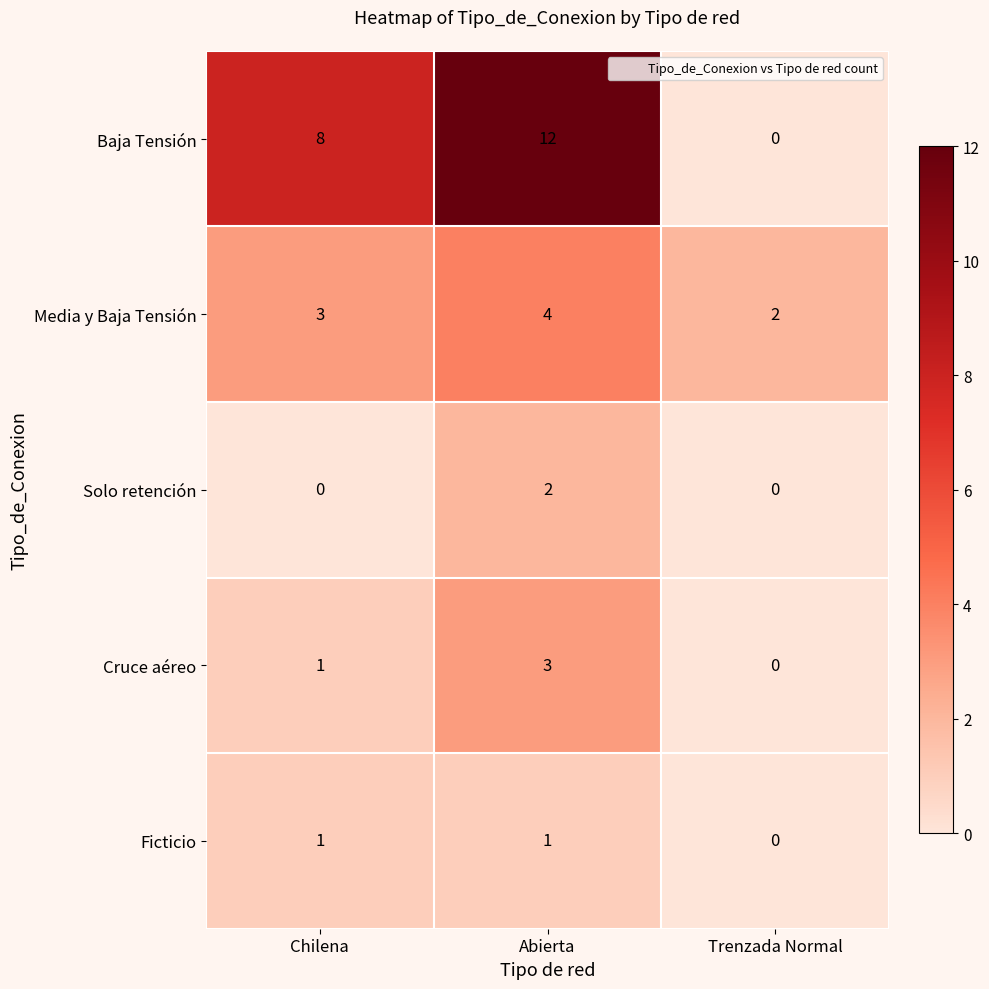

Count the number of categories in the chart.

3